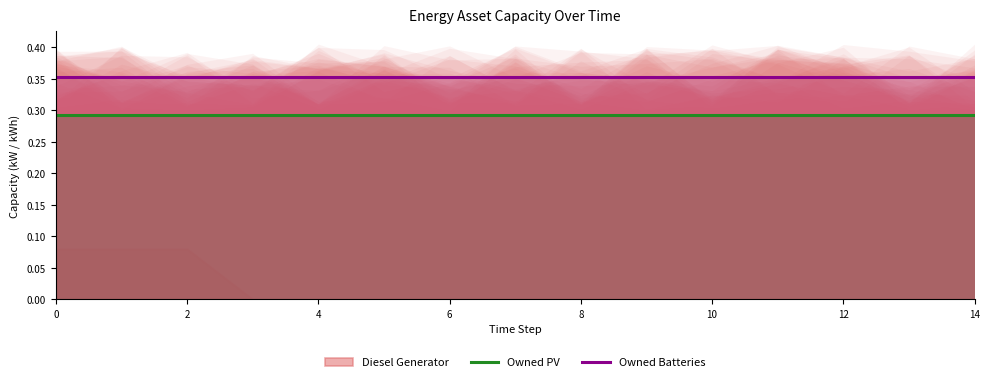

True or false: Owned Batteries and Owned PV intersect in this chart.

False